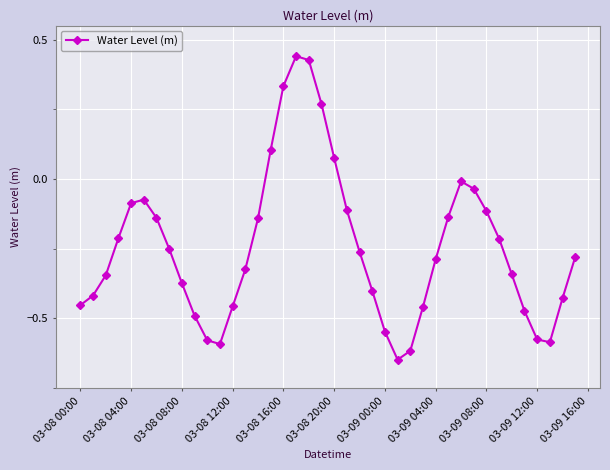

What is the difference between the maximum and minimum values?

1.1